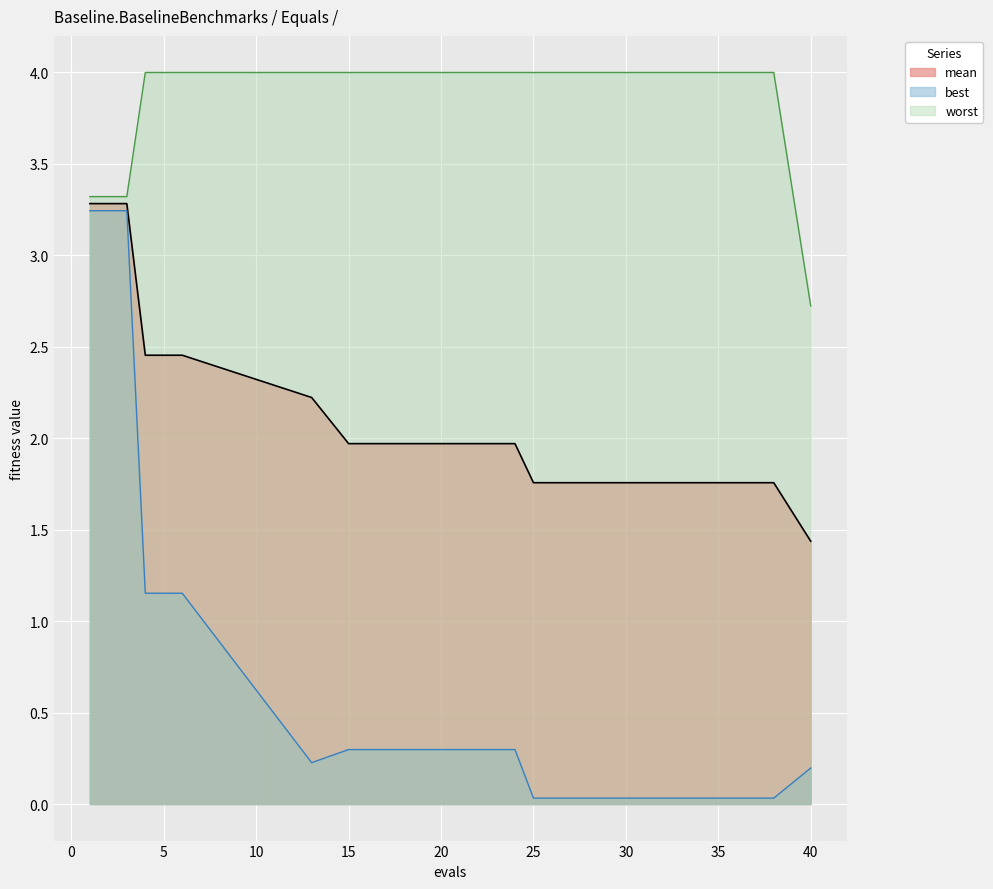

What is the sum of all worst values?

48.7